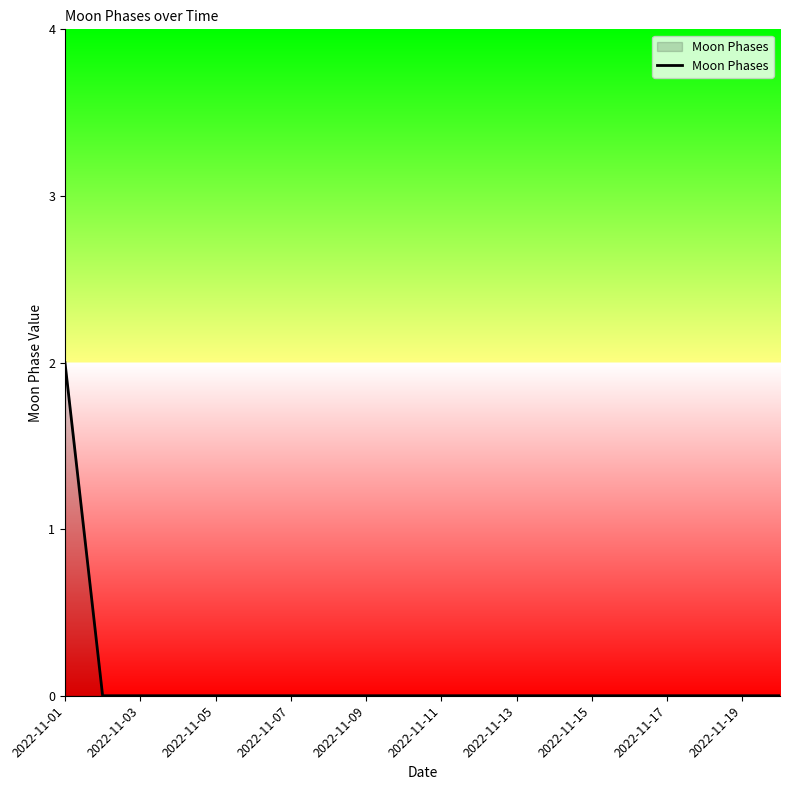

How many lines are shown in the chart?

1